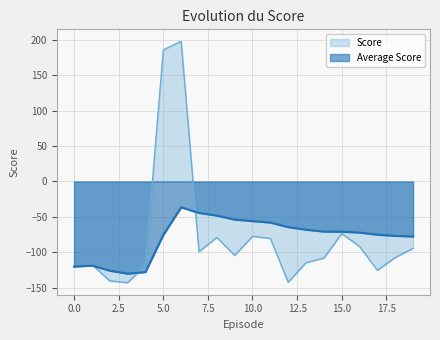

Rank the categories by Score value from highest to lowest.

6, 5, 15, 10, 8, 11, 16, 19, 7, 9, 18, 14, 13, 1, 4, 0, 17, 2, 12, 3